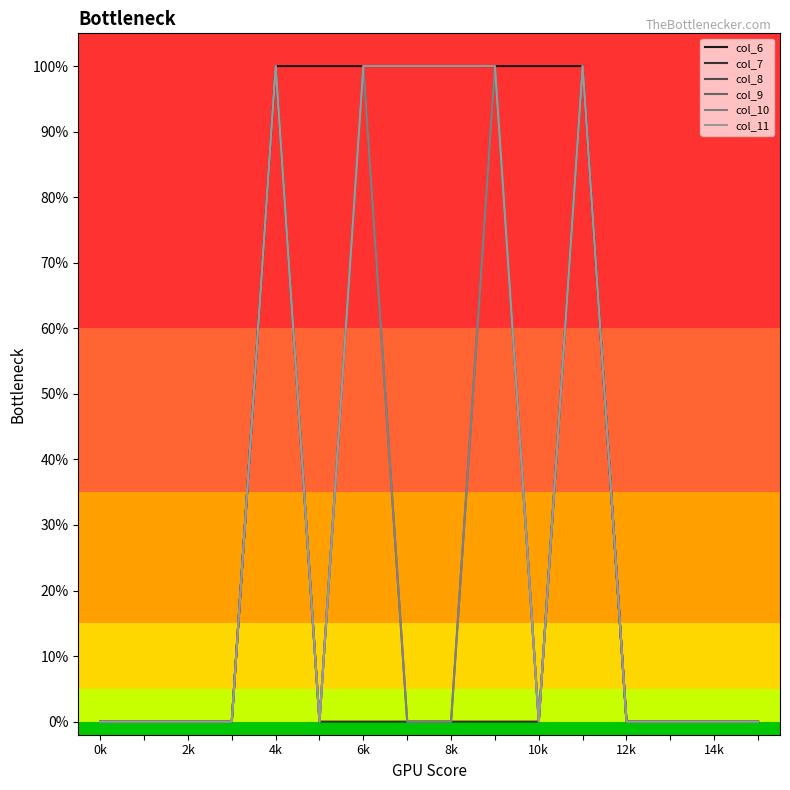

What is the difference between the maximum and minimum values in the col_11 series?

1